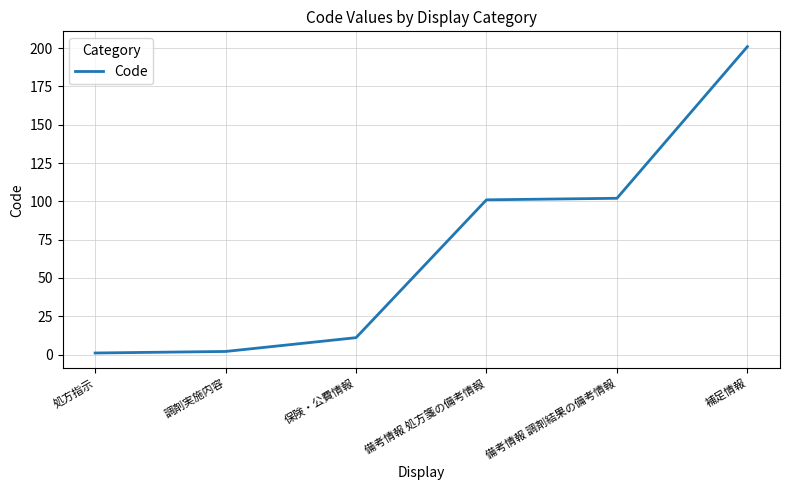

Between 調剤実施内容 and 備考情報 処方箋の備考情報, which is larger?

備考情報 処方箋の備考情報